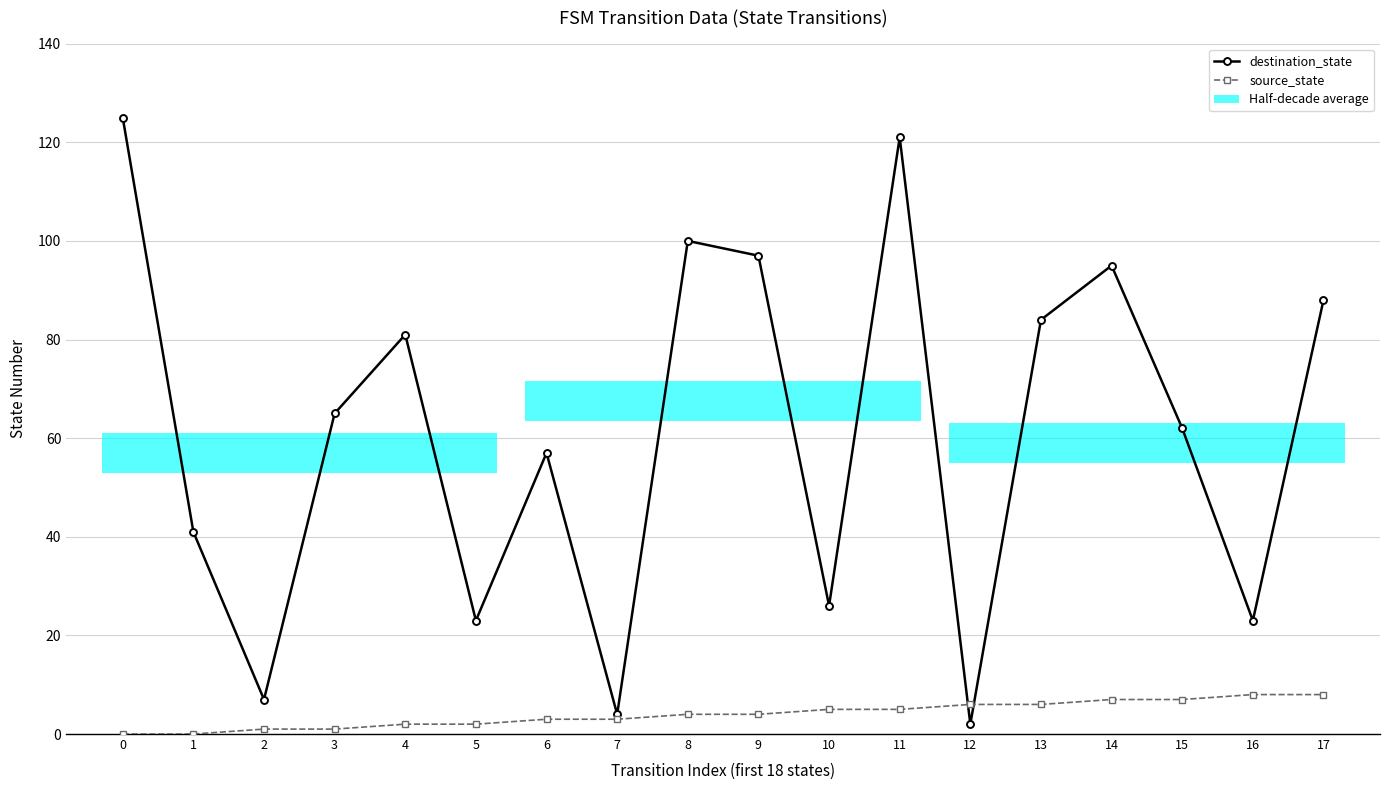

How many interior local peaks does the destination_state series have?

5